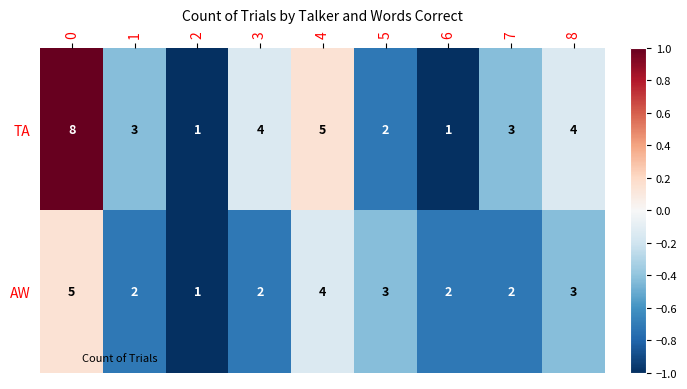

What is the difference between the maximum and minimum values in the AW series?

4